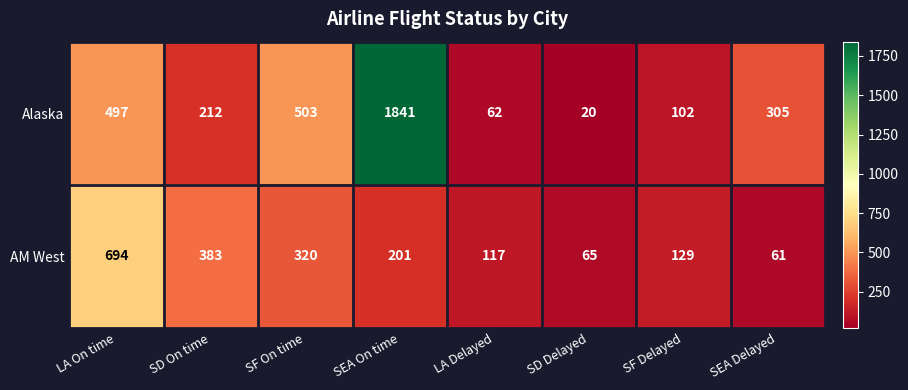

Which series changed the most between LA Delayed and SEA Delayed?

Alaska